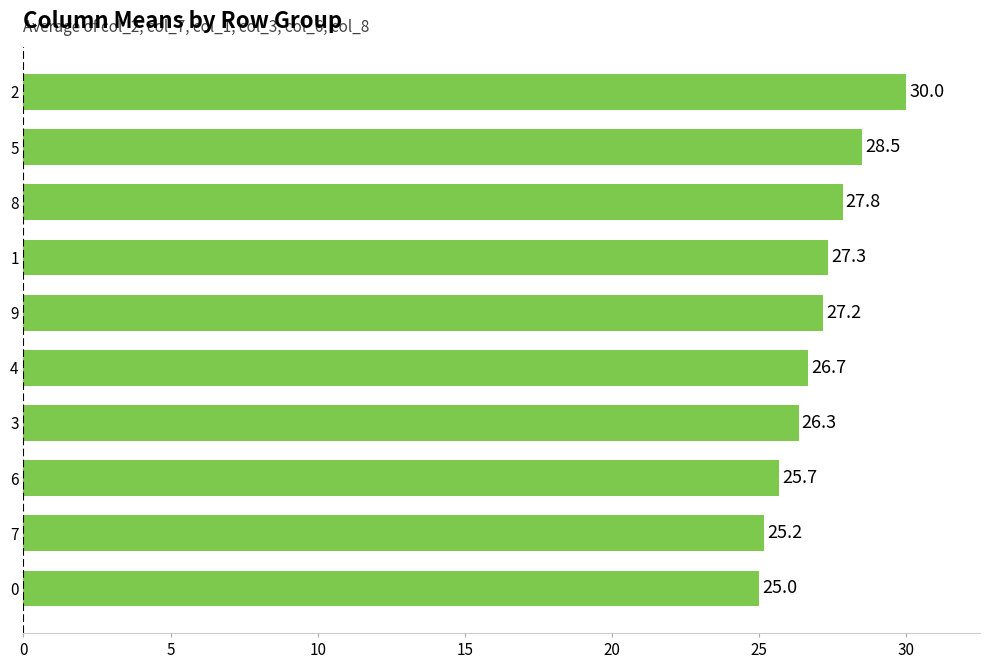

What is the approximate value at 8?

27.8